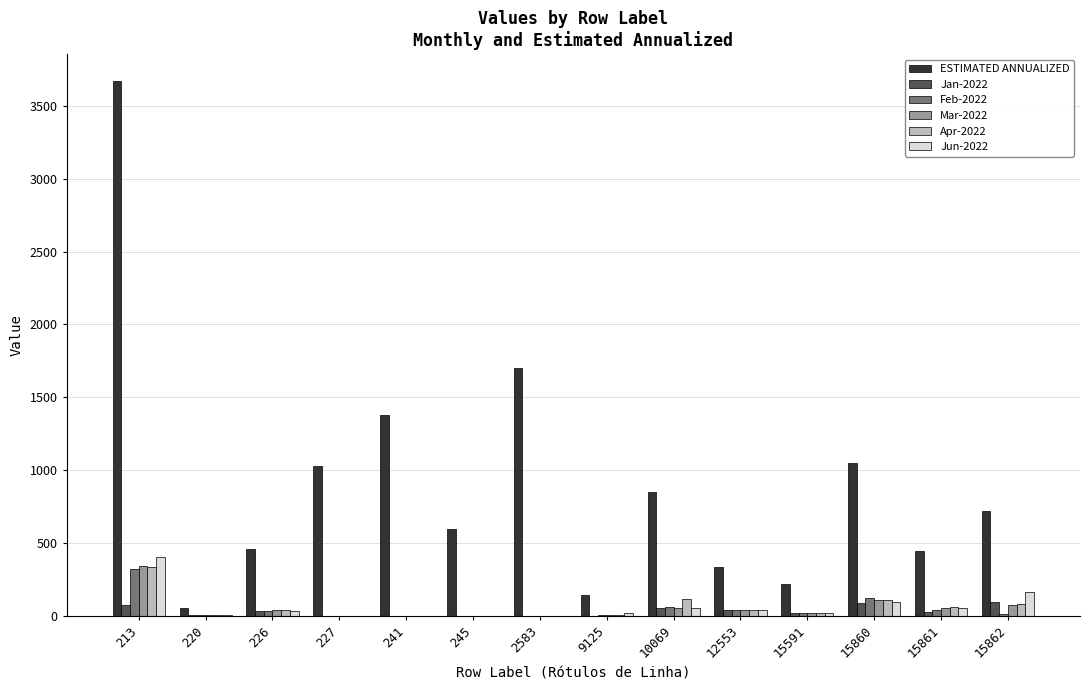

At which label does Mar-2022 reach its peak?

213